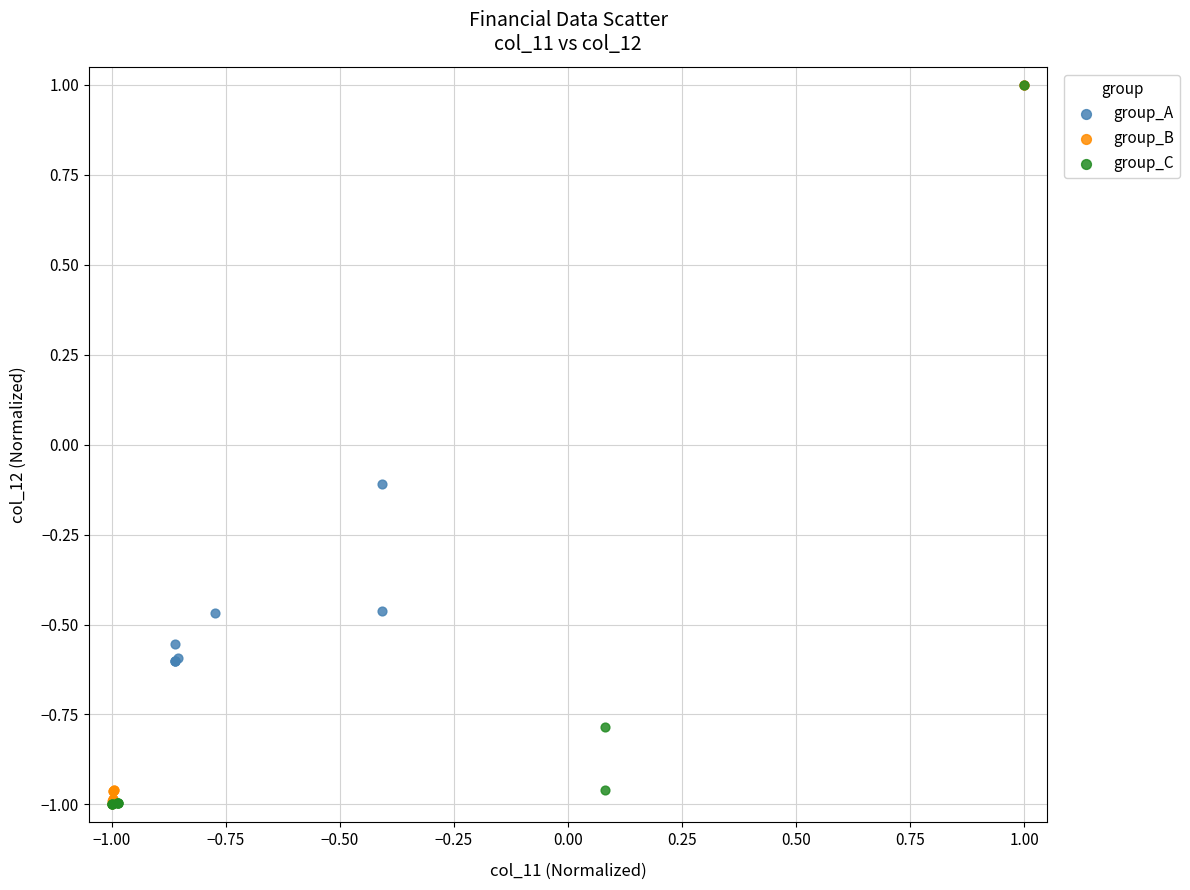

What are all the series names shown in the legend?

group_A, group_B, group_C